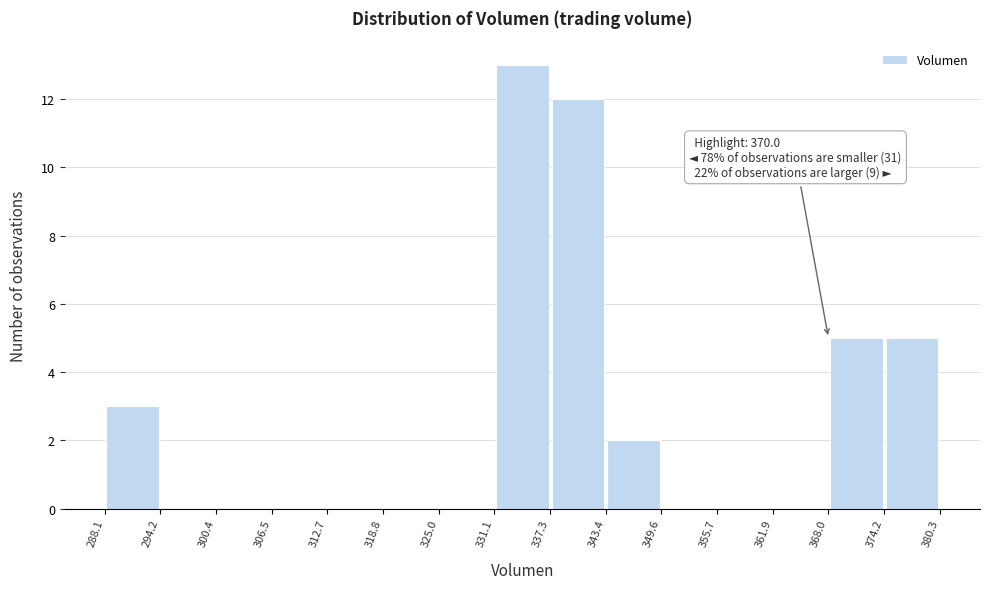

Over which range of the x-axis is the bar tallest?

331.1 to 337.3